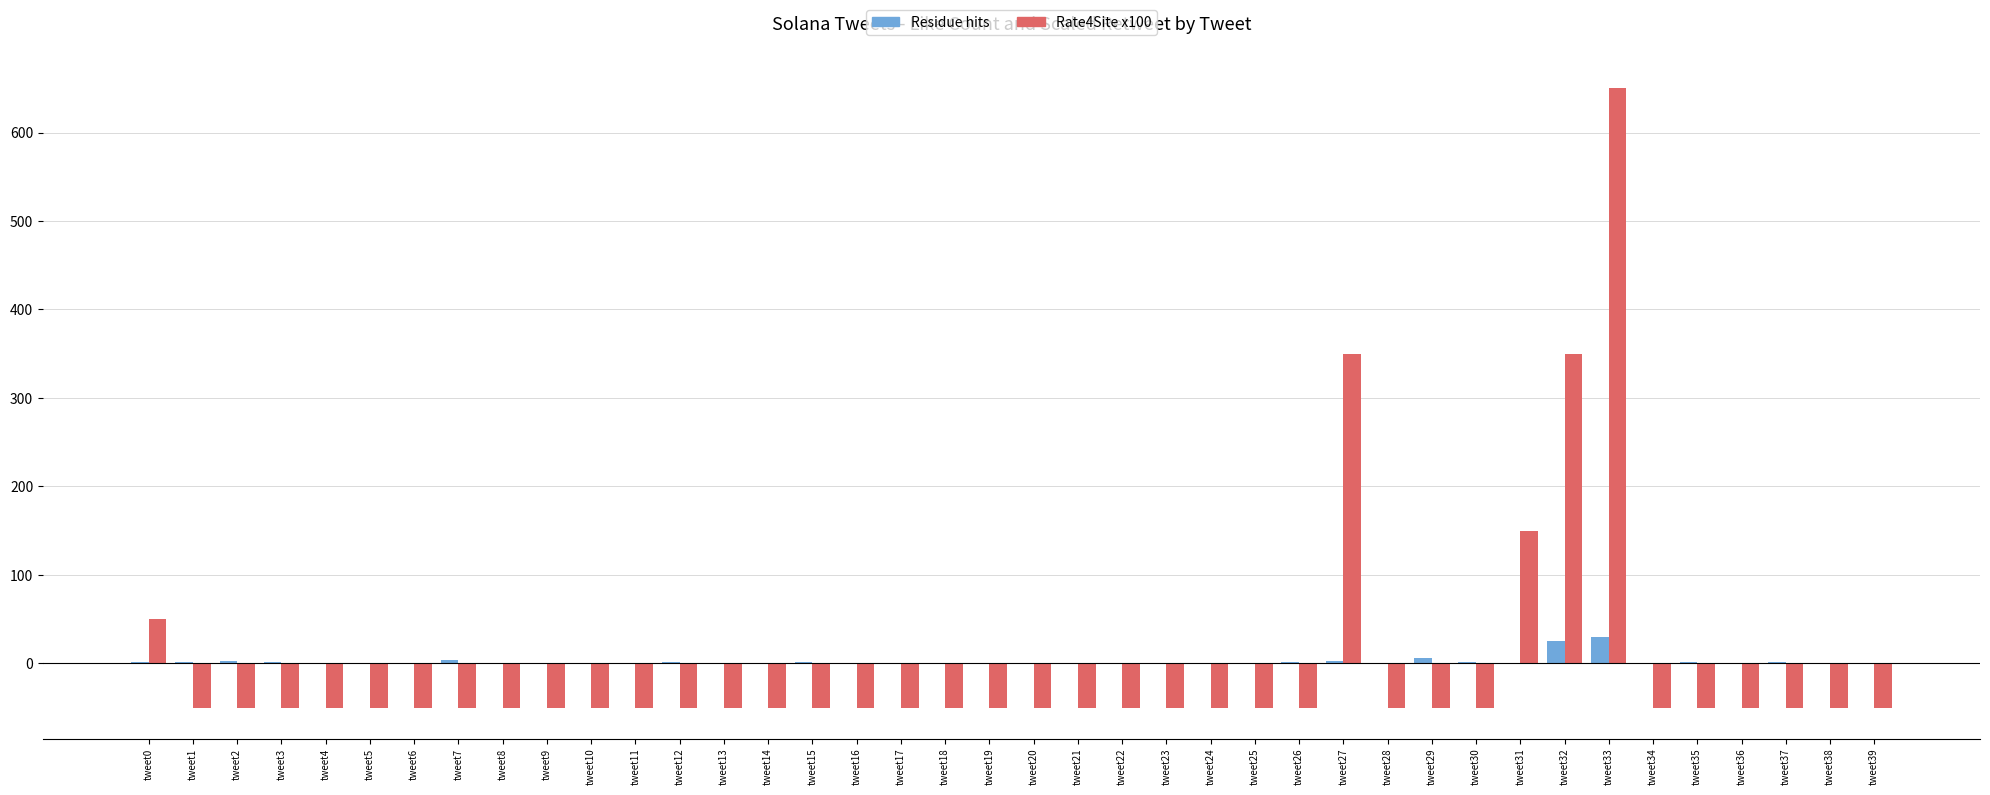

What is the sum of all Rate4Site x100 values?

-200